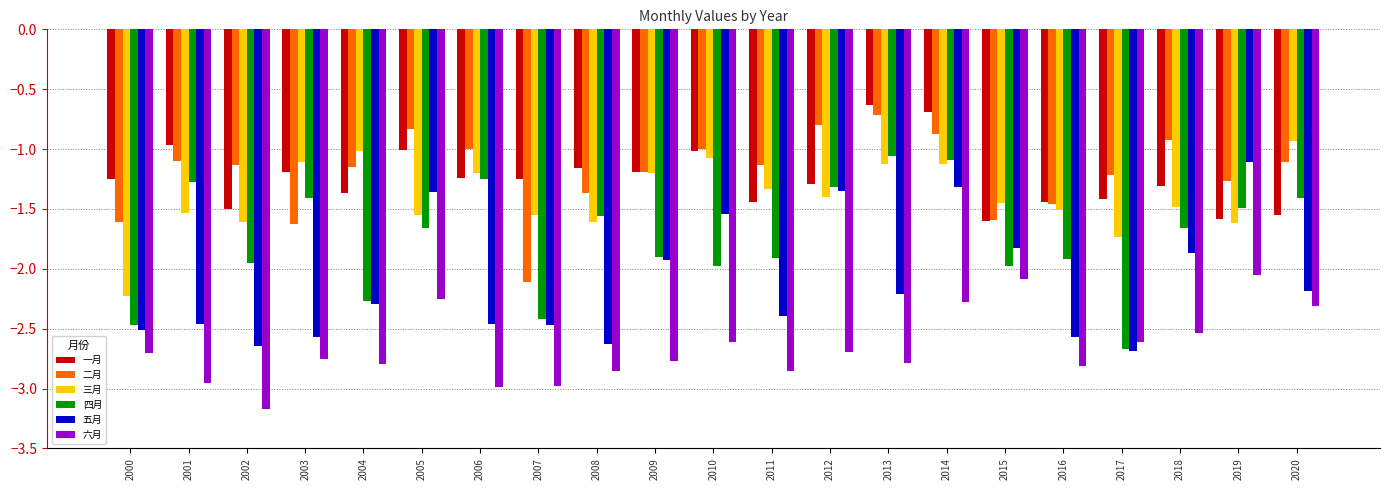

List the series in order of their peak value, highest first.

一月, 二月, 三月, 四月, 五月, 六月